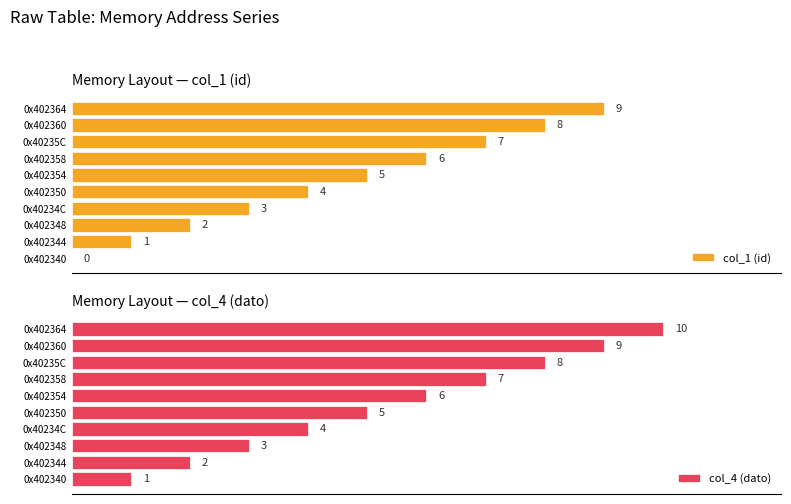

At which label is col_1 (id) closest to 4?

0x402350